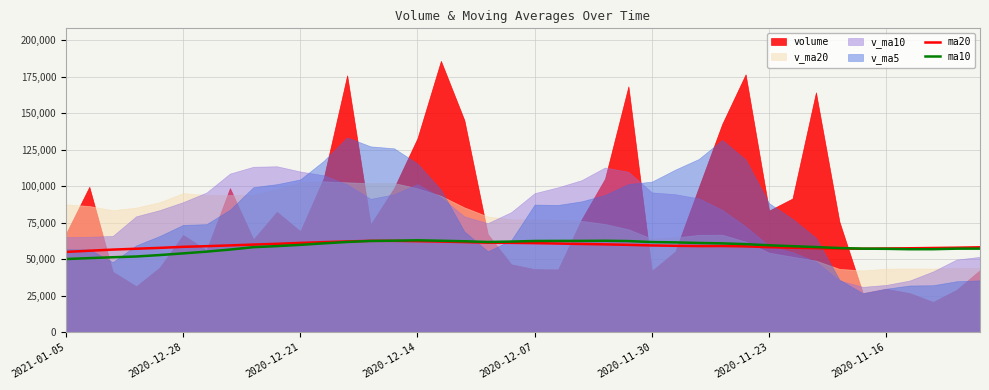

What is the difference between the maximum and minimum values in the ma10 series?

12850.0